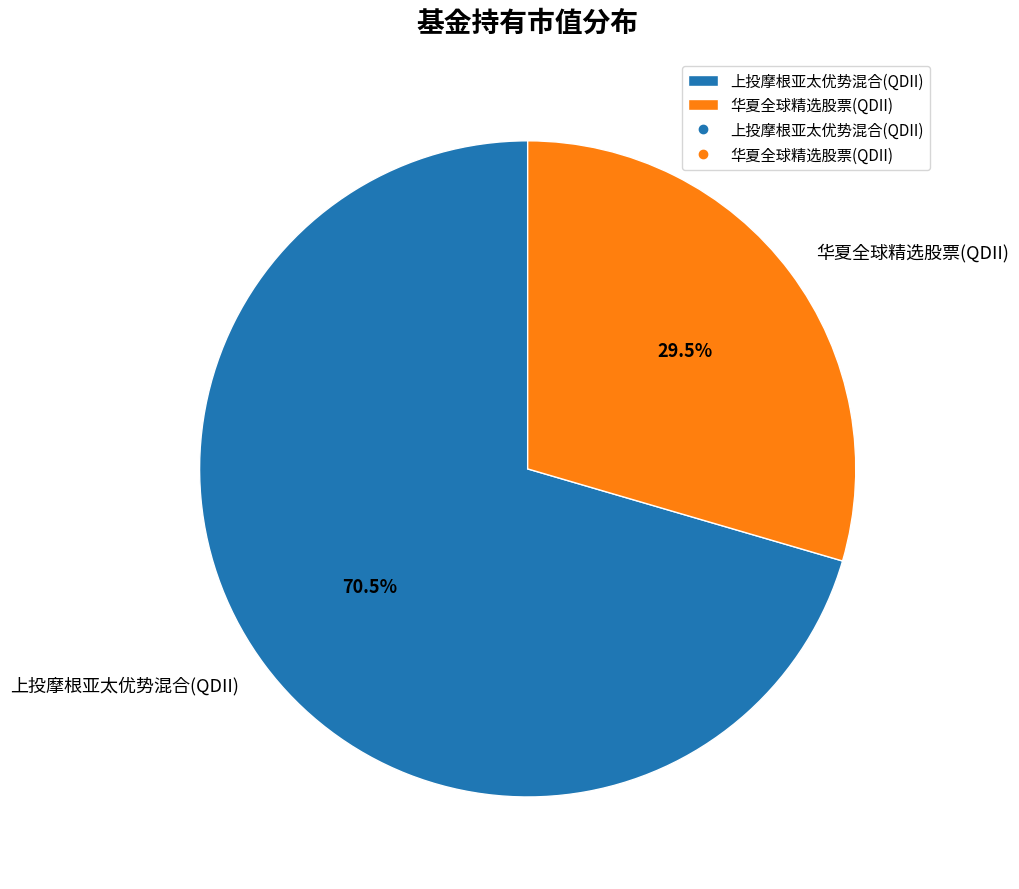

How many slices are in this pie chart?

2